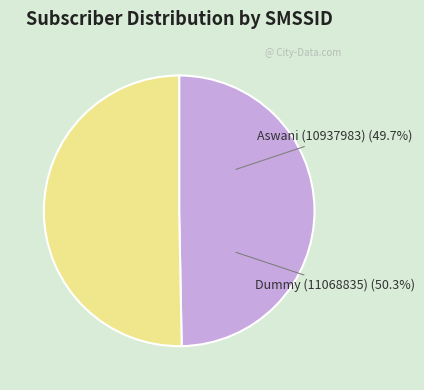

What is the largest slice in the pie chart?

Dummy (11068835)